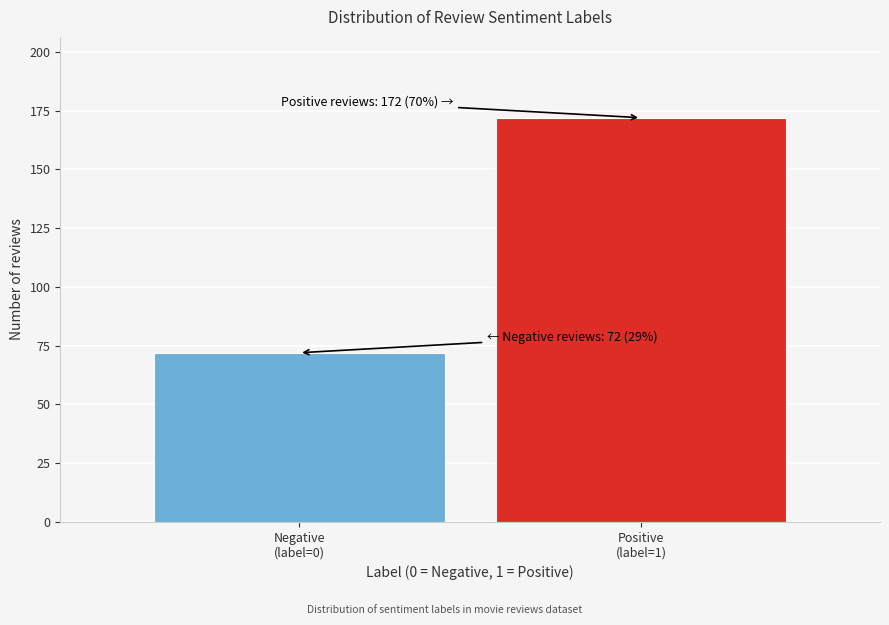

Reading right to left, transcribe all the data shown in this chart.

172	72